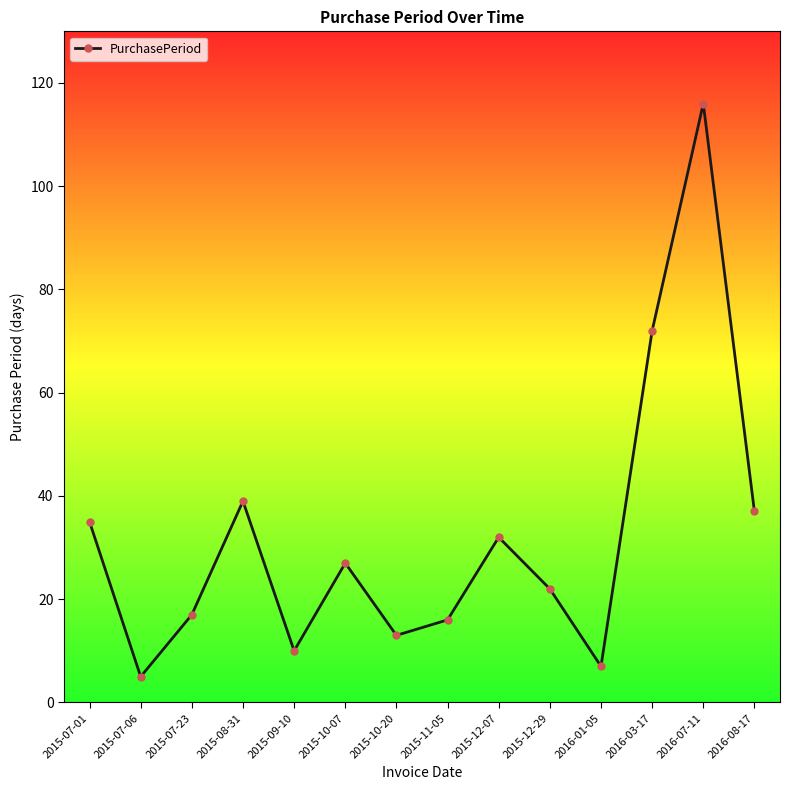

What is the difference between the values at 2015-12-29 and 2015-07-01?

13